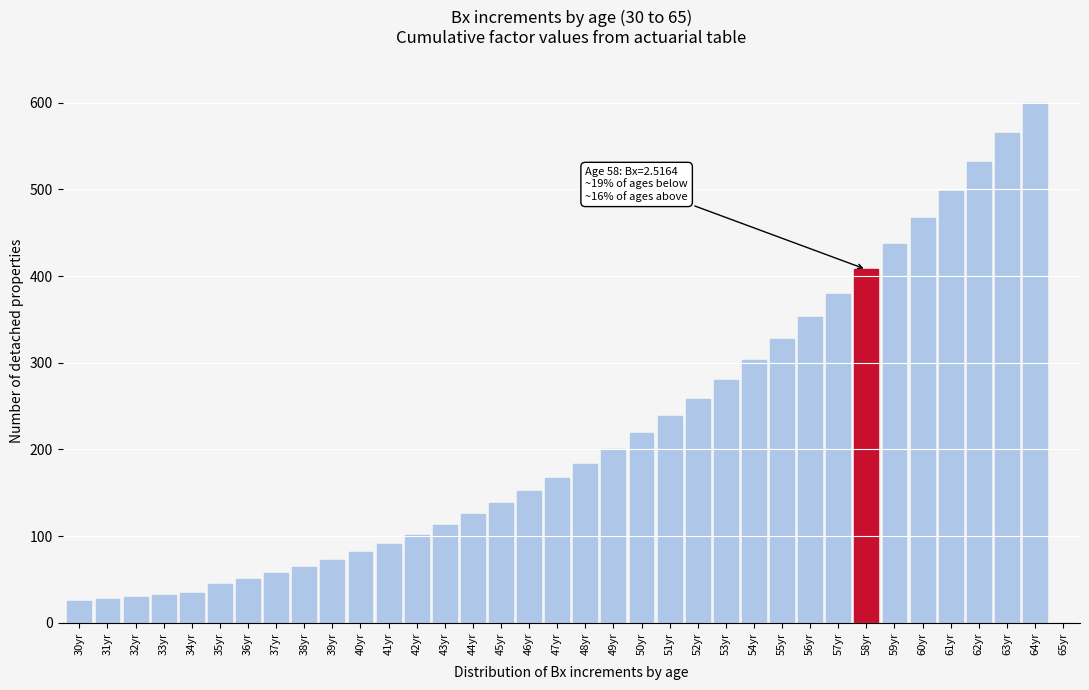

What is the sum of all values?

7656.4